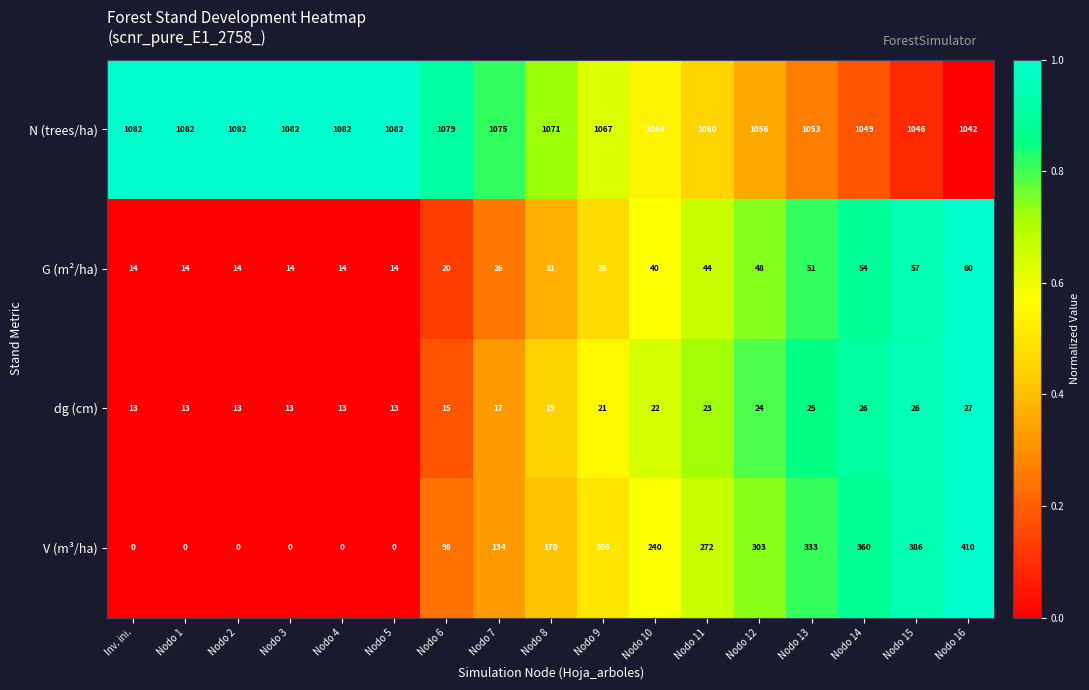

Count the number of data series in this chart.

4